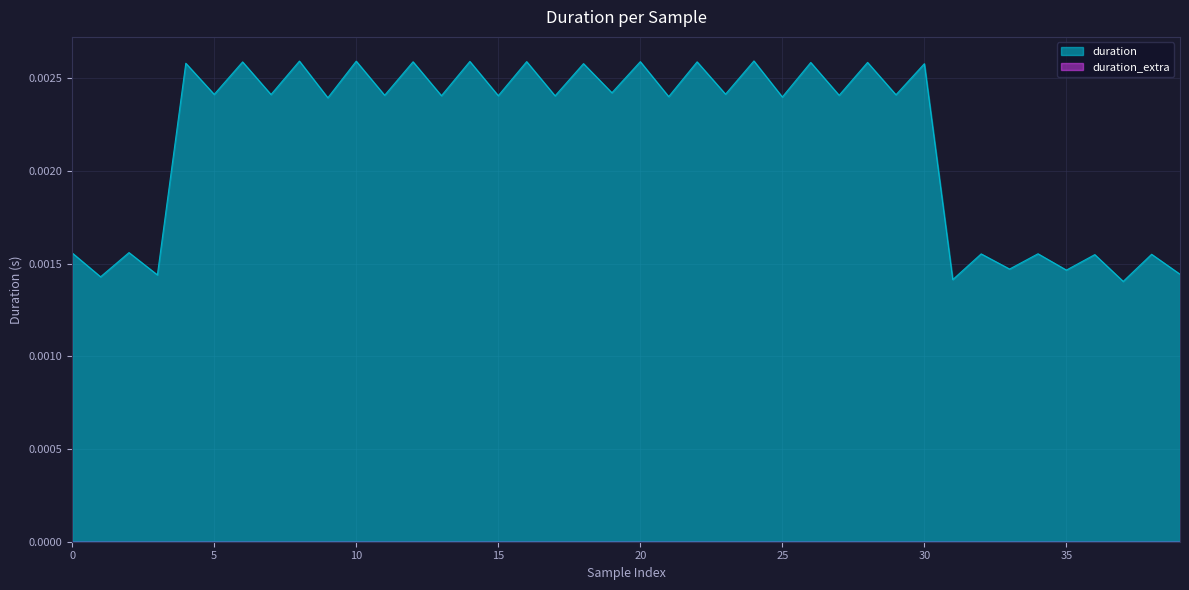

At which category does the chart reach its minimum across all series?

37